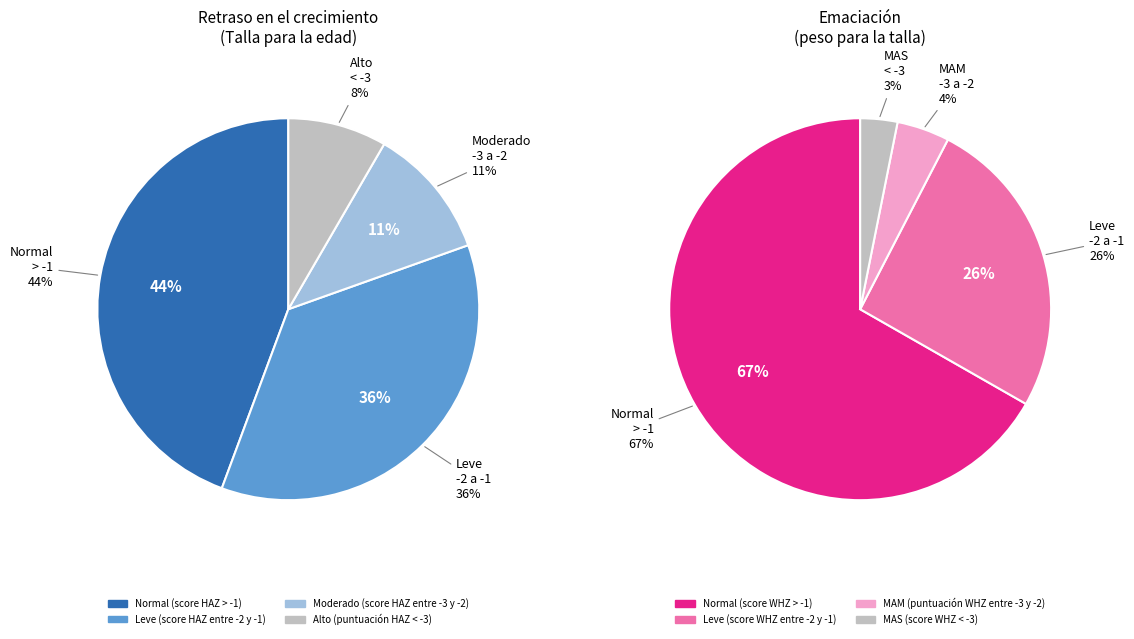

True or false: Alto (puntuación HAZ < -3) accounts for 8% of the total.

True